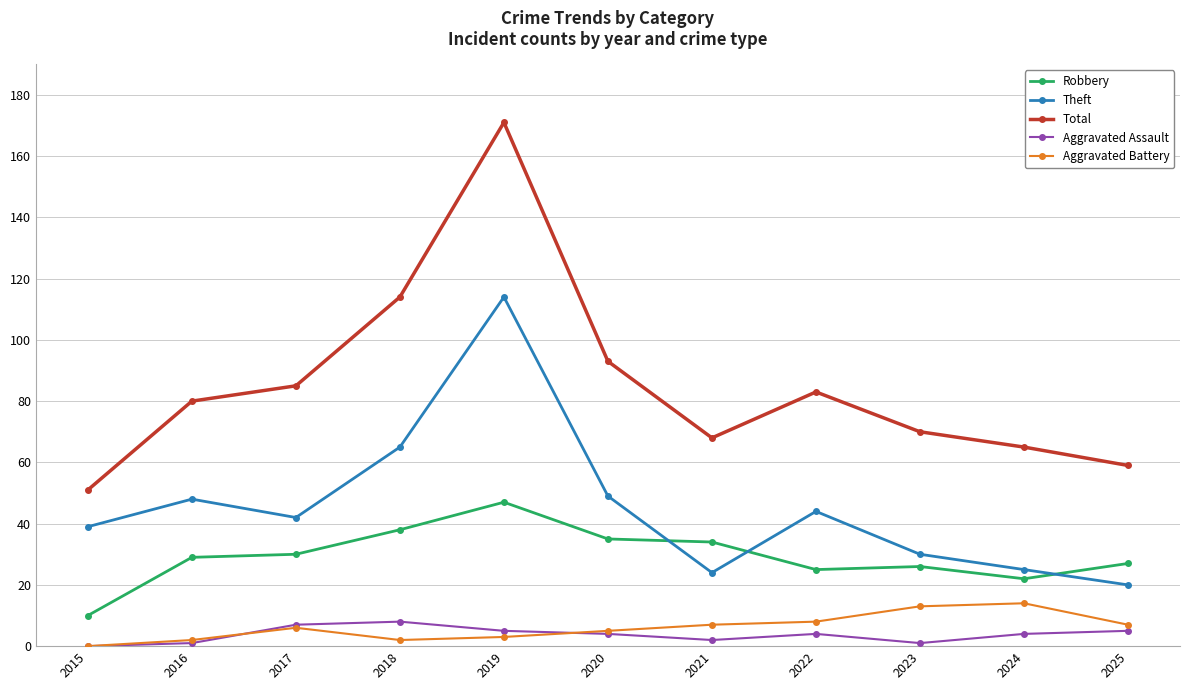

Reading left to right, extract all data points from this chart.

Robbery: 10	29	30	38	47	35	34	25	26	22	27
Theft: 39	48	42	65	114	49	24	44	30	25	20
Total: 51	80	85	114	171	93	68	83	70	65	59
Aggravated Assault: 0	1	7	8	5	4	2	4	1	4	5
Aggravated Battery: 0	2	6	2	3	5	7	8	13	14	7